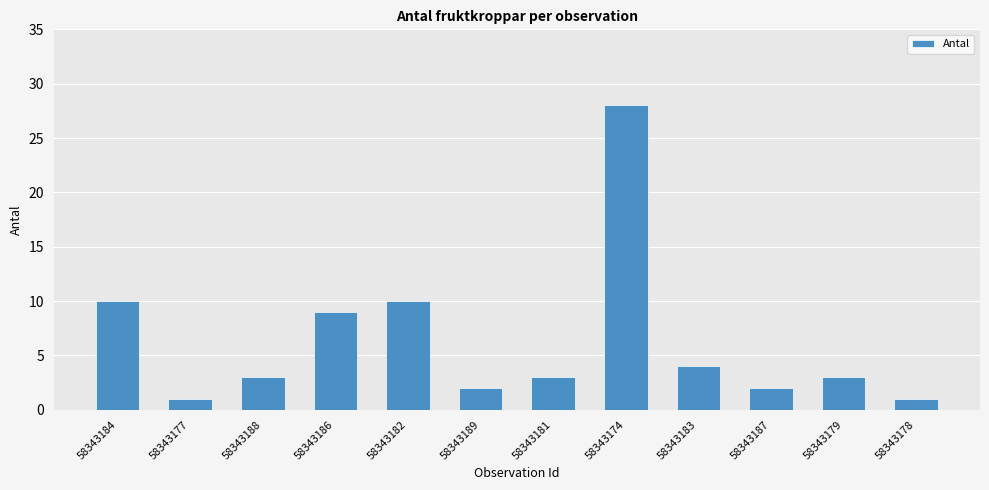

At which category does the chart reach its peak across all series?

58343174